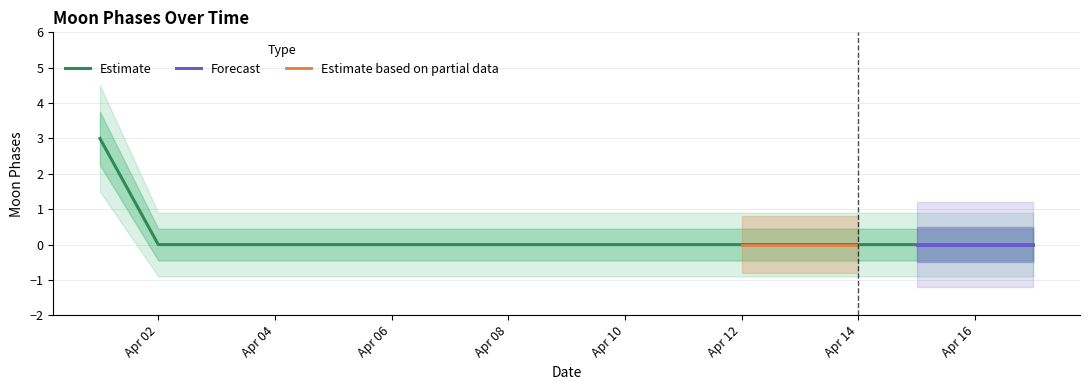

Reading right to left, transcribe all the data shown in this chart.

0	0	0	0	0	0	0	0	0	0	0	0	0	0	0	0	3